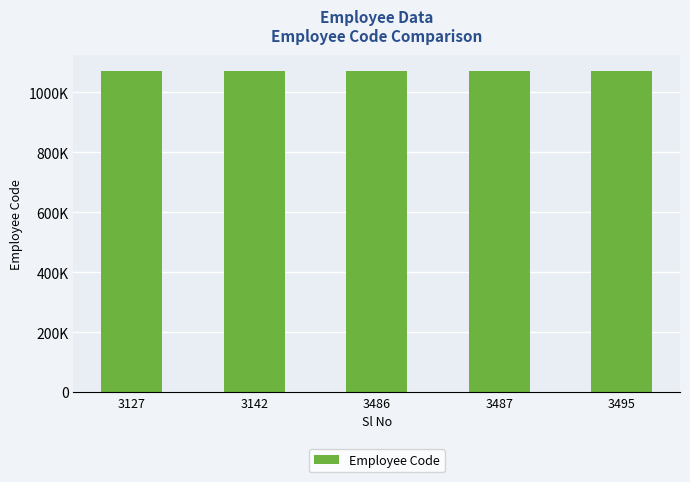

Reading left to right, transcribe all the data shown in this chart.

3127=1071534	3142=1071554	3486=1072636	3487=1072637	3495=1072645